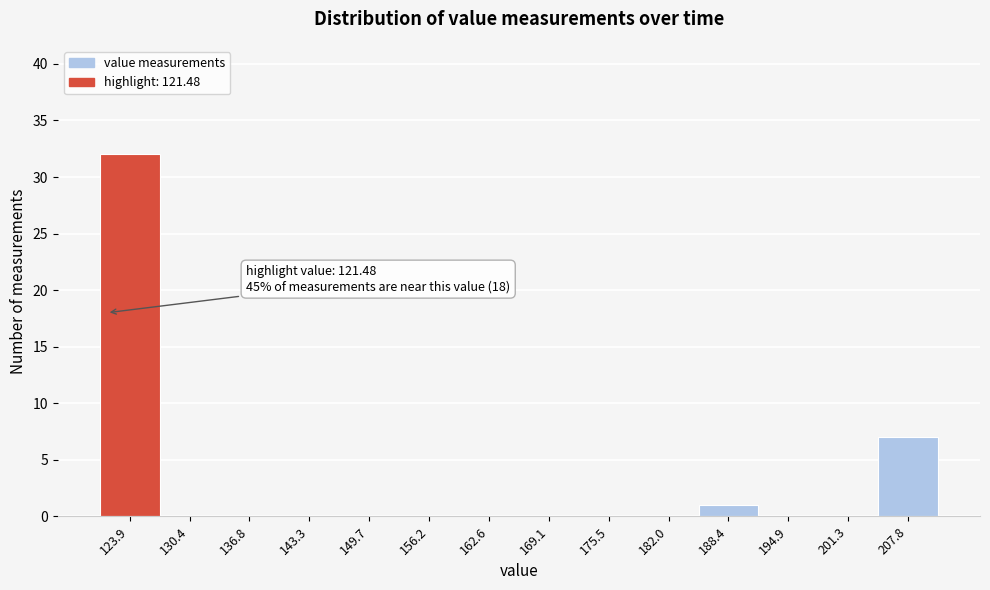

Over which range of the x-axis is the bar tallest?

121 to 127